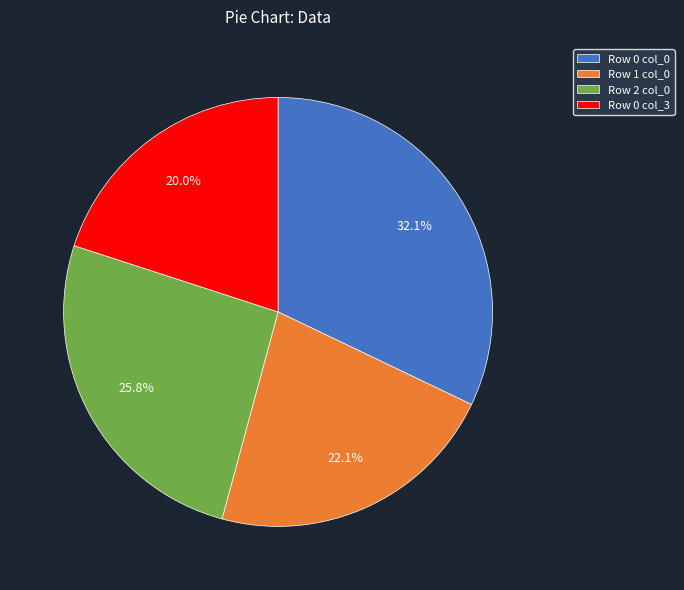

Is there a majority slice in this chart?

No